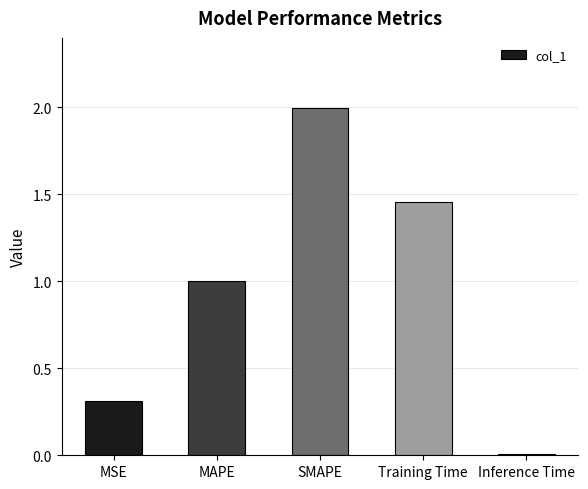

What is the average value?

1.0